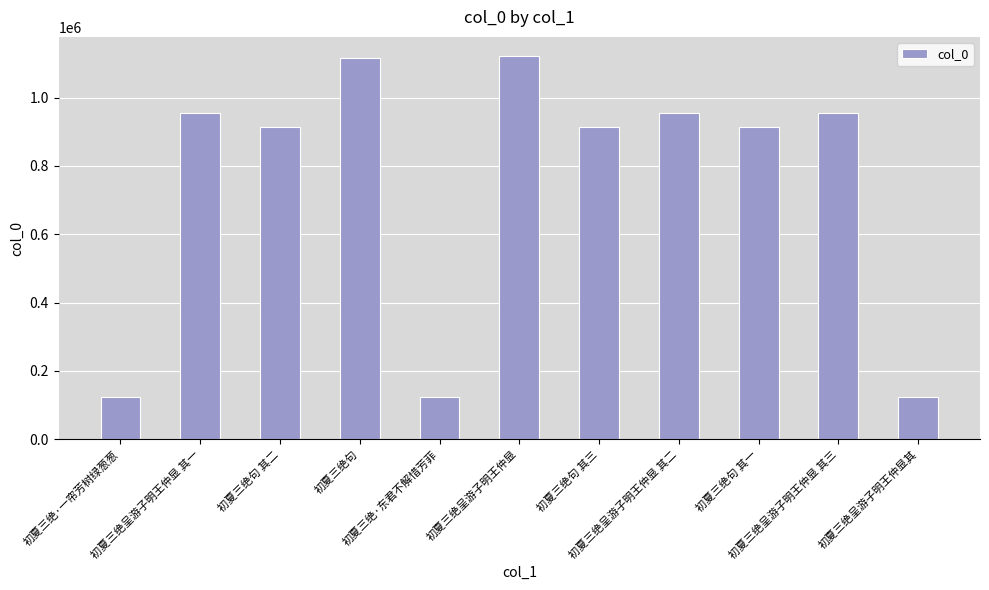

What is the difference between the values at 初夏三绝呈游子明王仲显 and 初夏三绝句?

6380